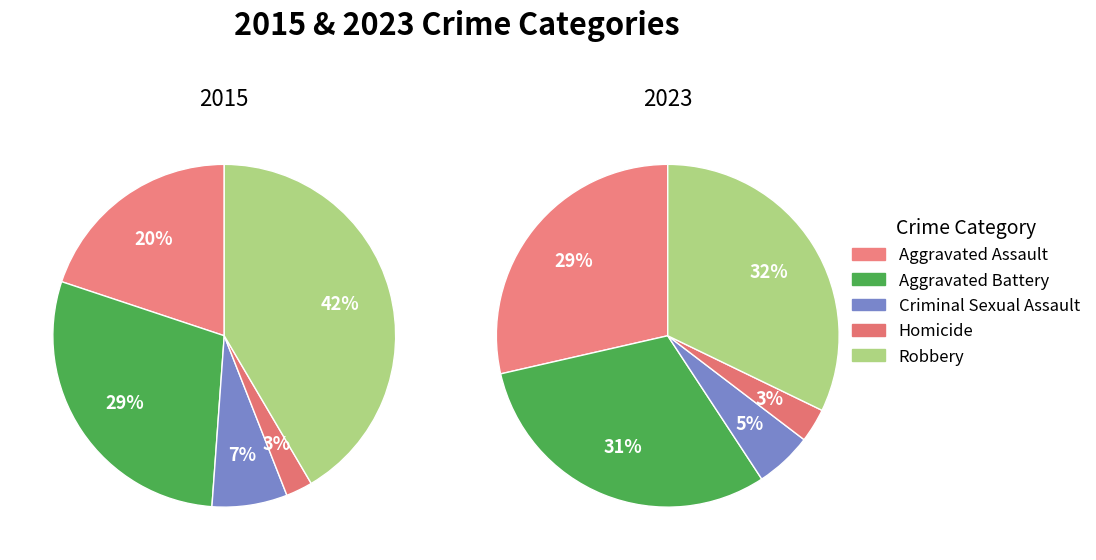

To the nearest percent, what is the difference between the values_2015 and 3 slice percentages?

25%